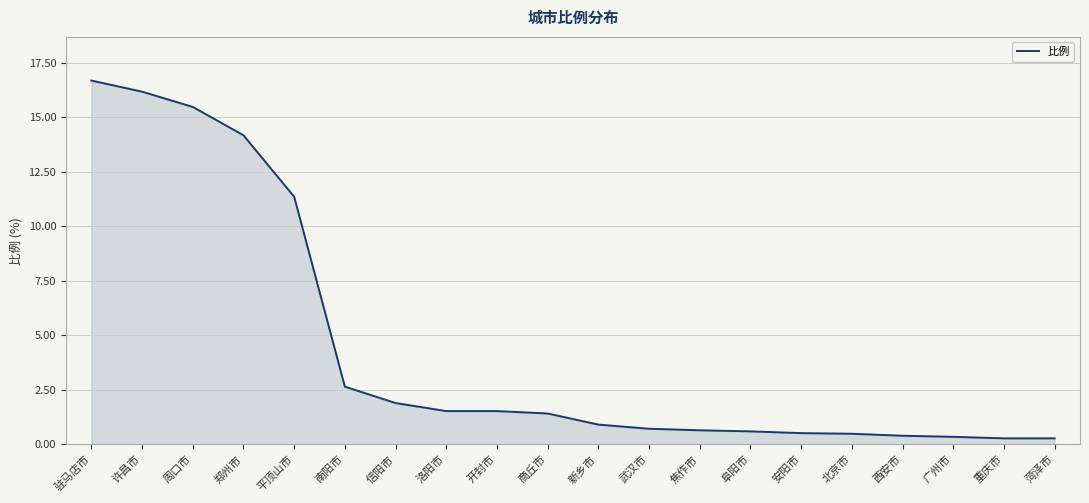

Does the chart display data point markers on the line(s)?

No